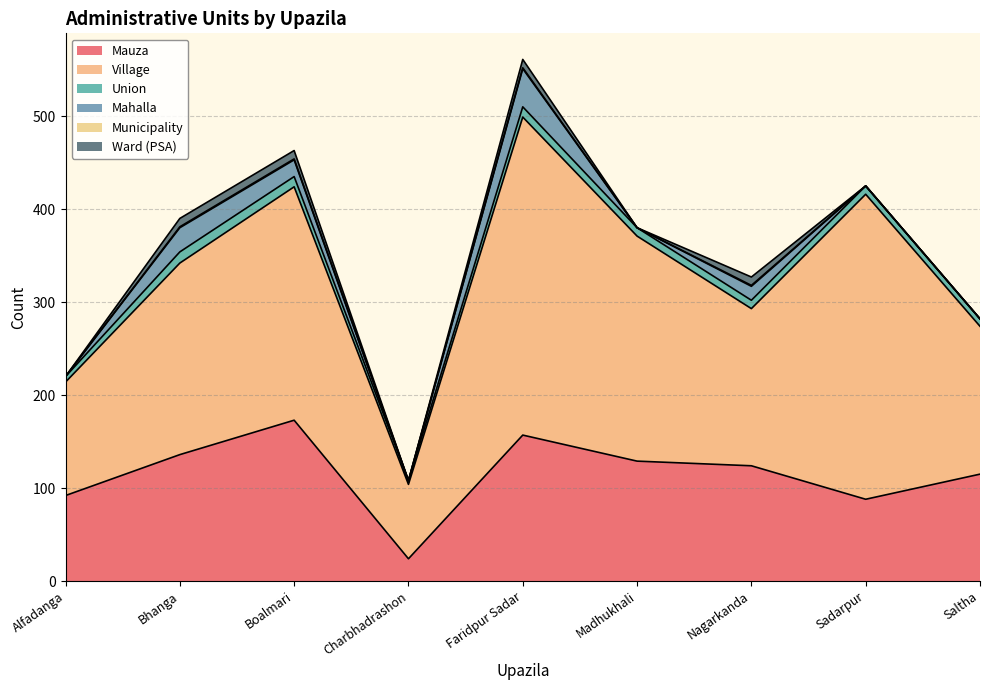

What position from the right is Charbhadrashon?

6